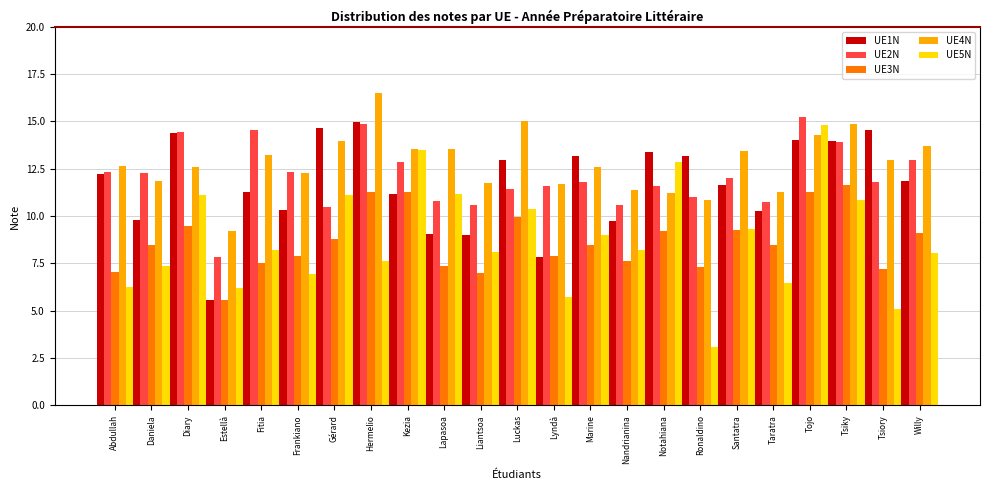

What is the average value of the UE3N series?

8.7